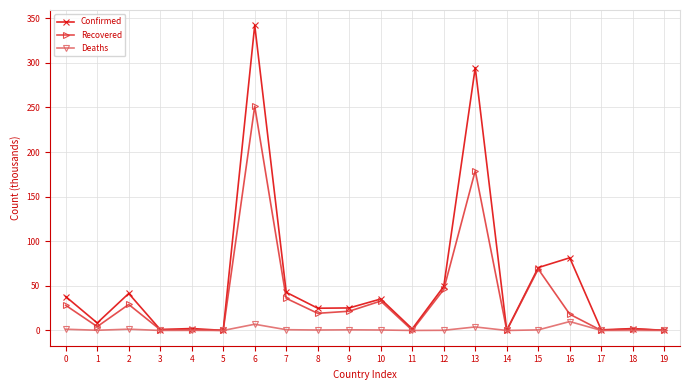

What is the difference between the second highest and minimum values in the Deaths series?

7.0